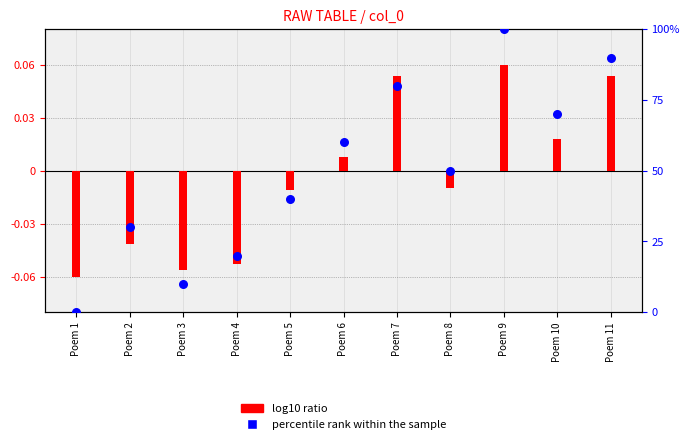

Which series has the widest spread of Y values?

percentile rank within the sample